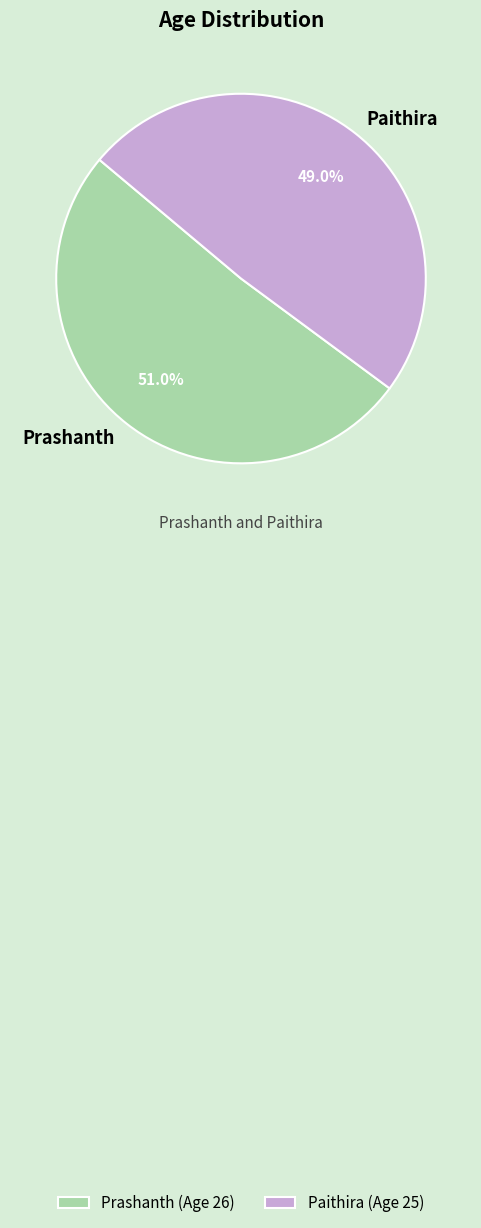

Which slice is the largest?

Prashanth